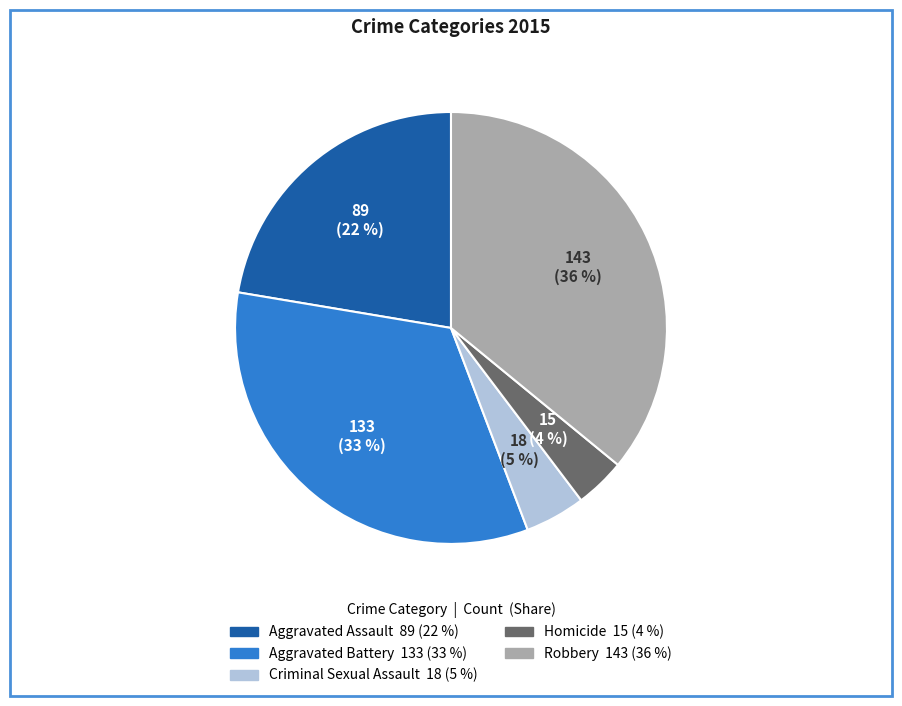

Which category has the smallest portion of the pie?

Homicide